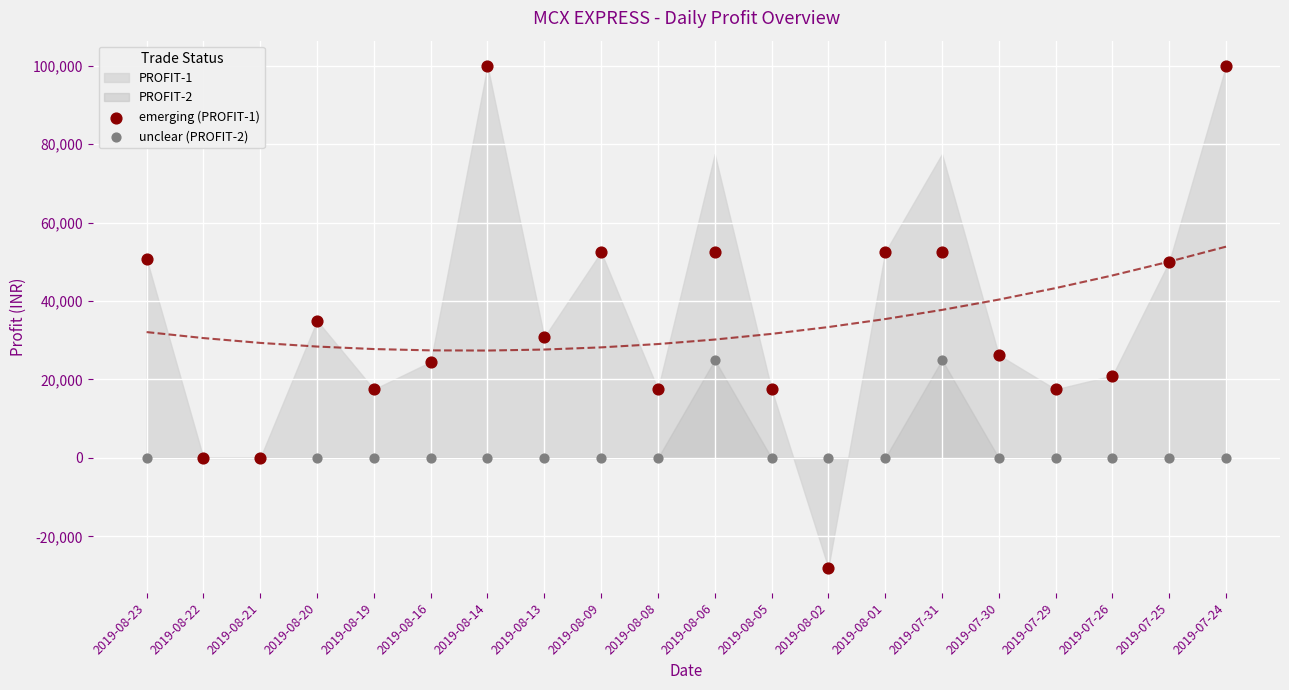

Which series contains the lowest Y value?

emerging (PROFIT-1)